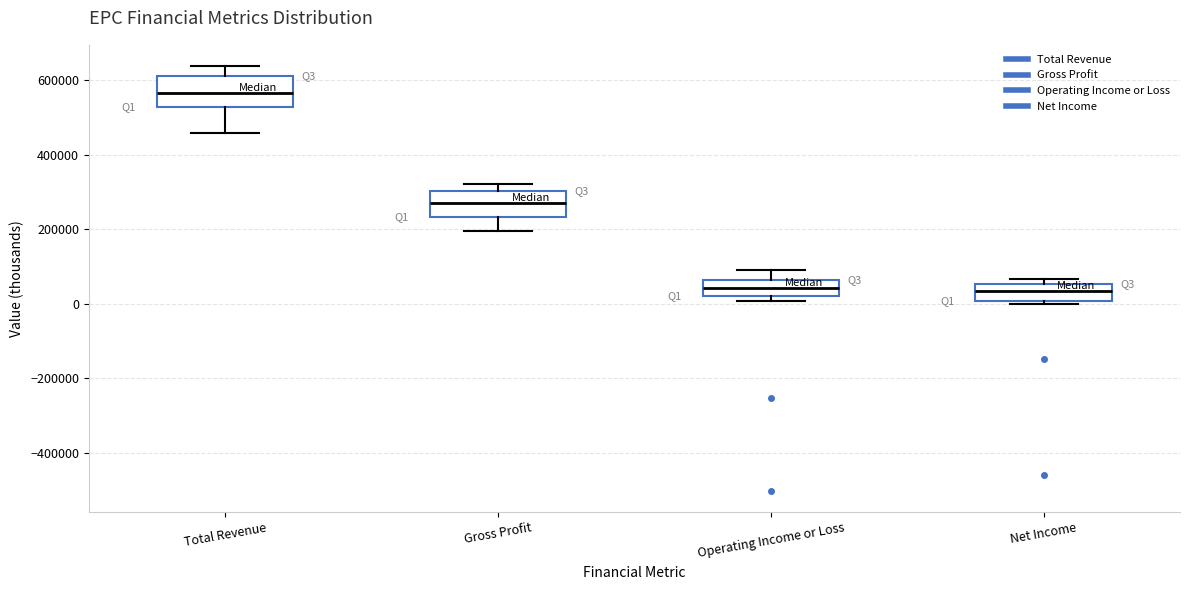

Reading left to right, read every box against the y-axis: the position of its median line, the range the box covers, and the ends of its whiskers. The values are not printed on the chart, so give them approximately, as read against the axis.

Total Revenue: median 560000, box 520000 to 620000, whiskers 460000 to 640000
Gross Profit: median 280000, box 240000 to 300000, whiskers 200000 to 320000
Operating Income or Loss: median 40000, box 20000 to 60000, whiskers 0 to 80000
Net Income: median 40000, box 0 to 60000, whiskers 0 (just below the box's lower edge) to 60000 (just above the box's upper edge)